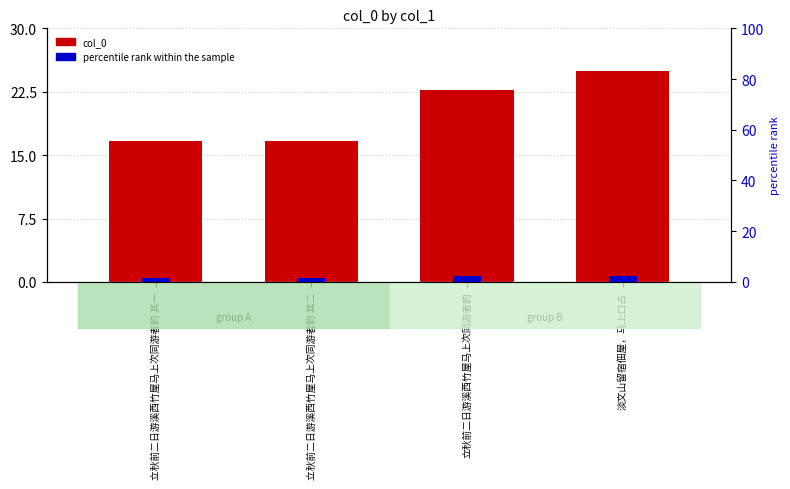

List the series in order of their overall mean, lowest first.

percentile rank within the sample, col_0